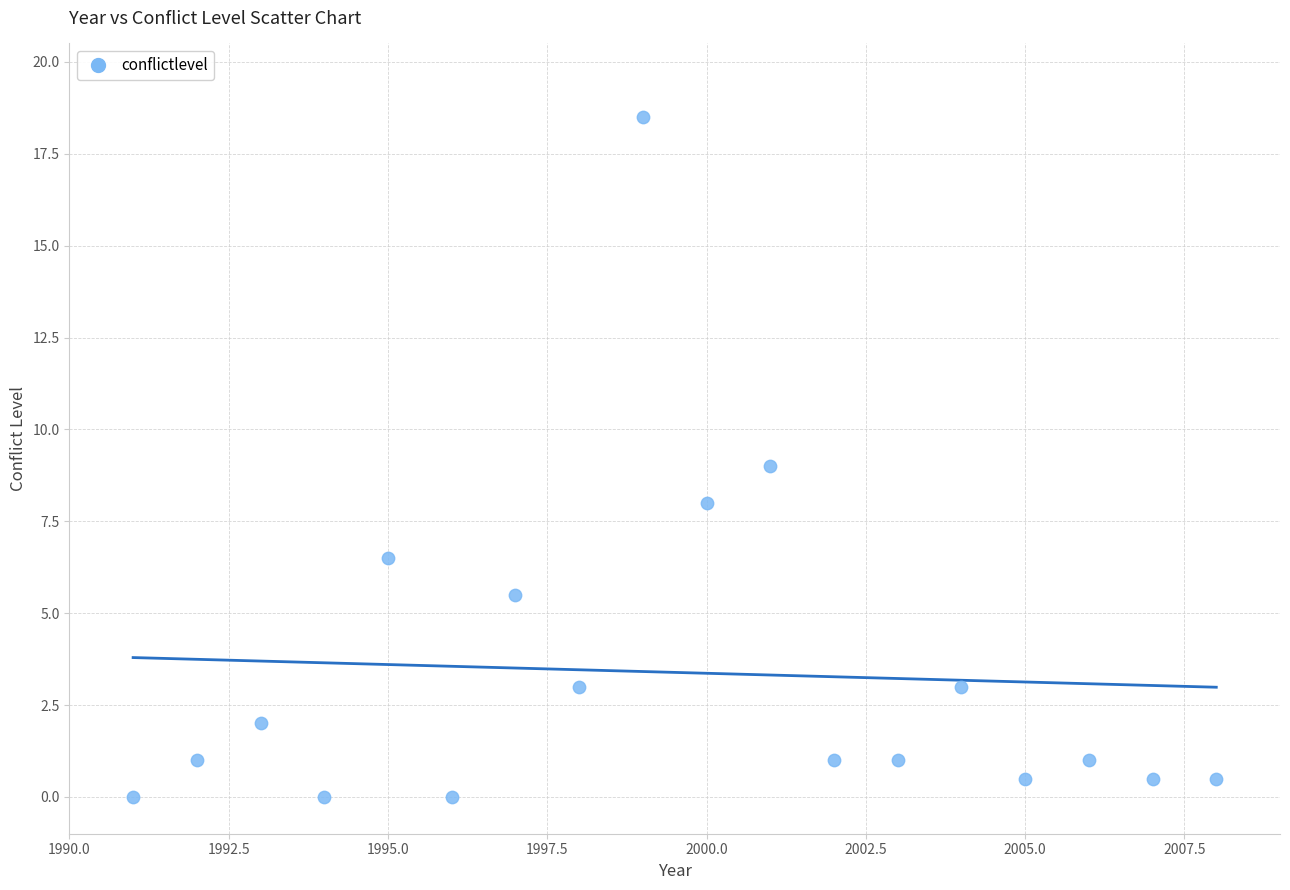

What is the range of Y values (max minus min)?

18.5